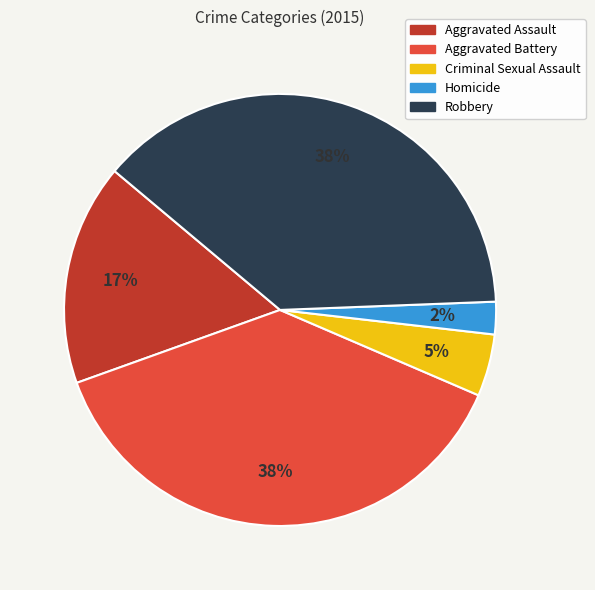

What is the smallest slice in the pie chart?

Homicide